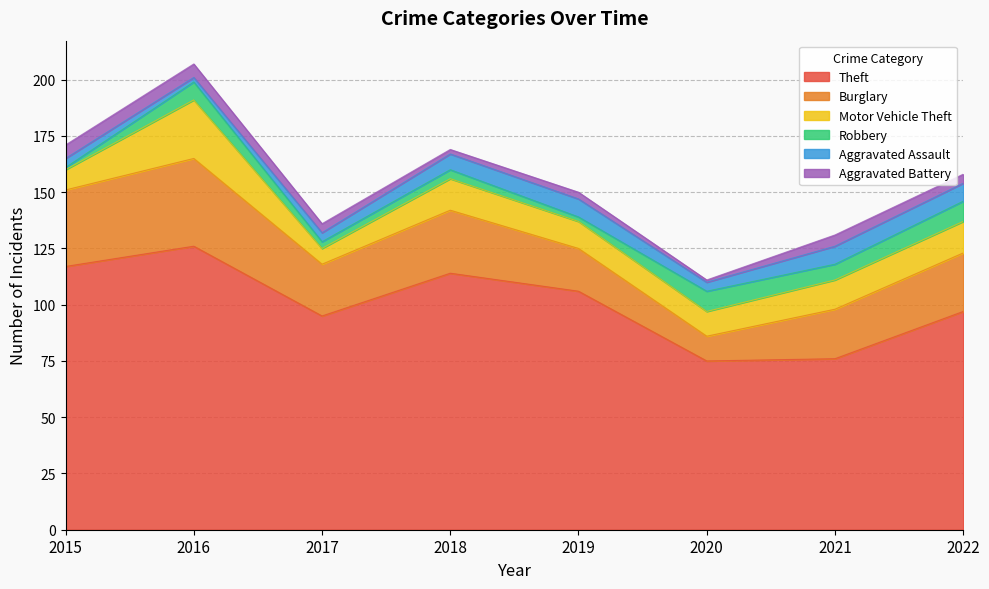

What is the total value across all series at 2015?

171